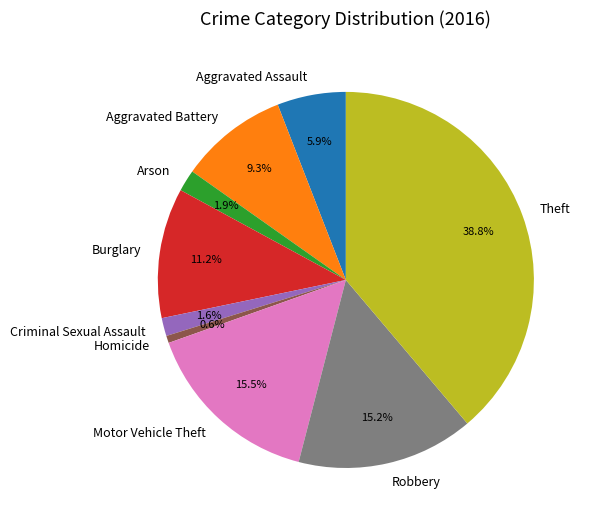

Which slice is the largest?

Theft